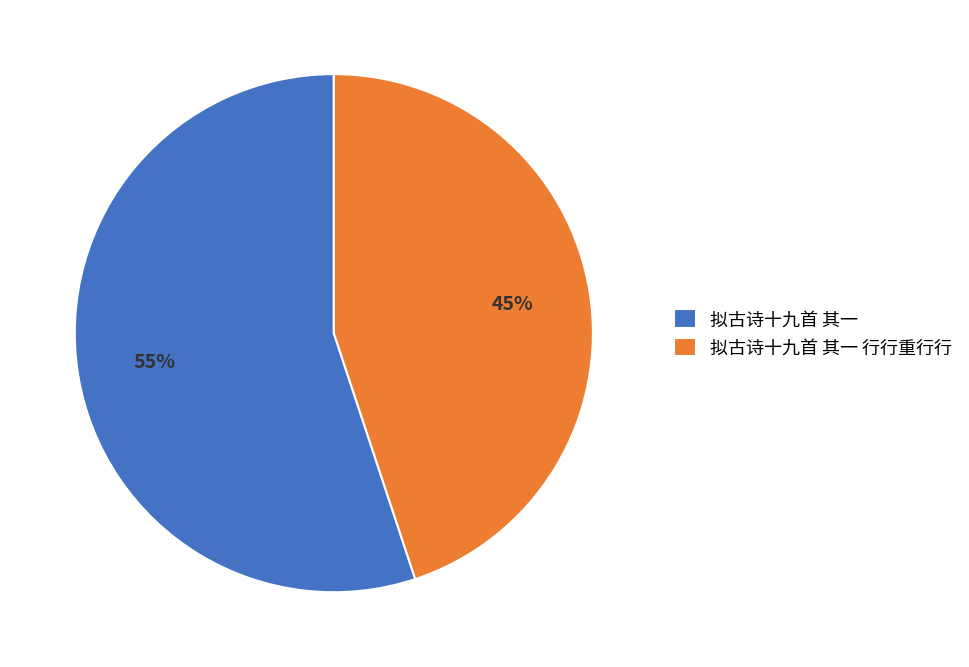

Which has a higher value, 拟古诗十九首 其一 行行重行行 or 拟古诗十九首 其一?

拟古诗十九首 其一